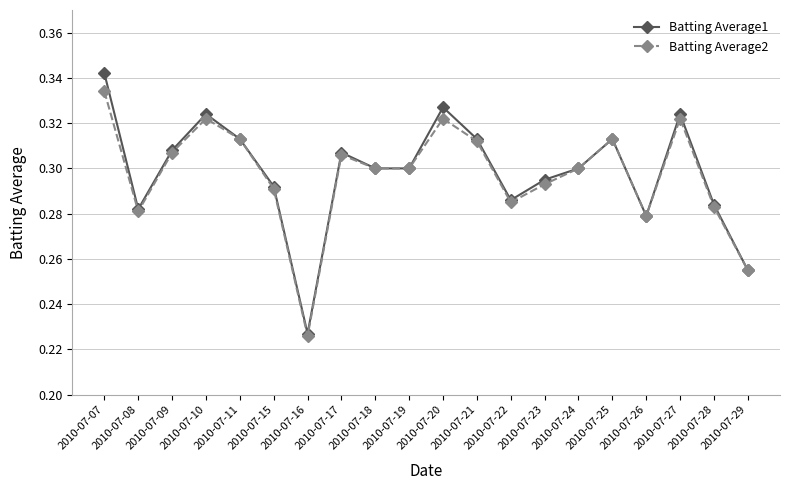

Which label corresponds to the smallest value in the chart?

2010-07-16